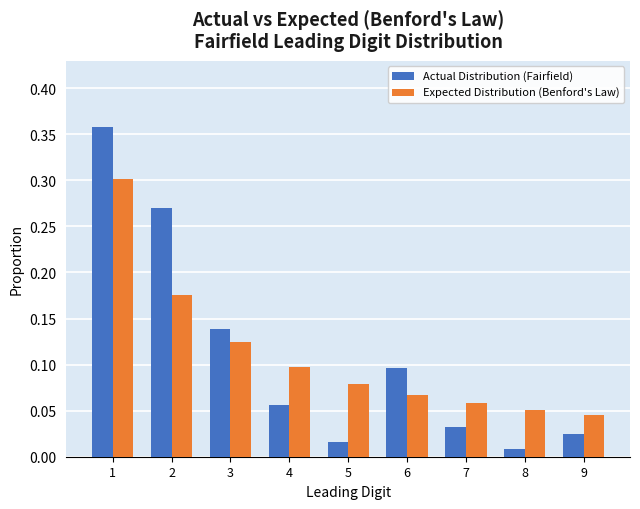

Is the value of Expected Distribution (Benford's Law) at 6 greater than the value of Actual Distribution (Fairfield) at 8?

Yes